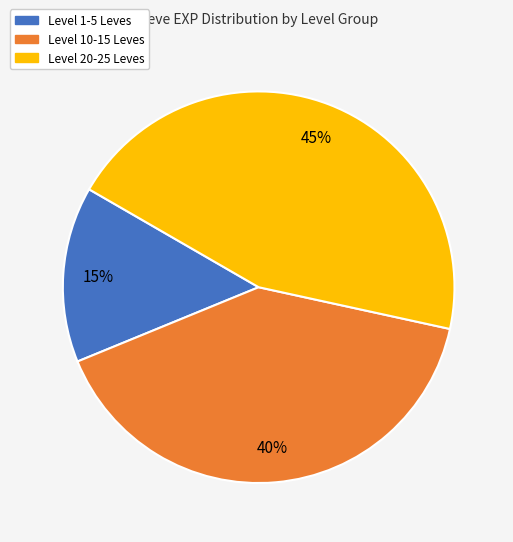

Is there any slice that represents more than half of the pie?

No